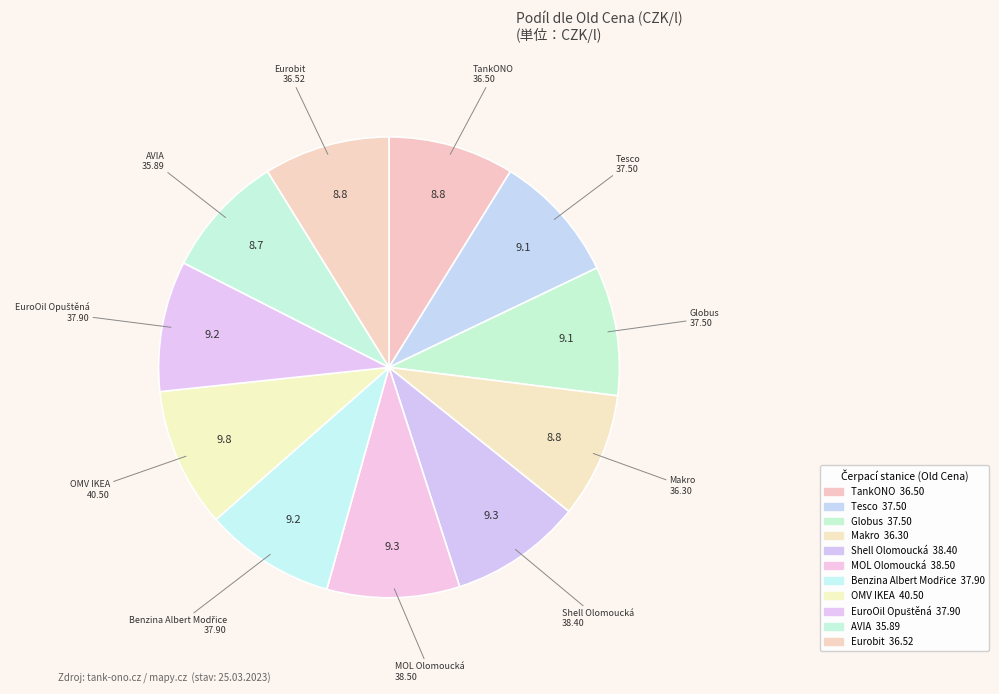

Is there a majority slice in this chart?

No